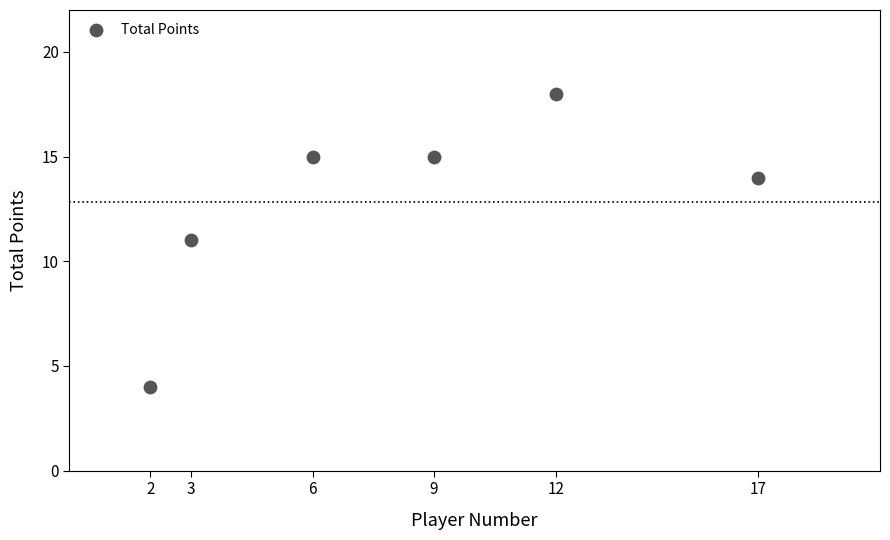

What is the range of Y values (max minus min)?

14